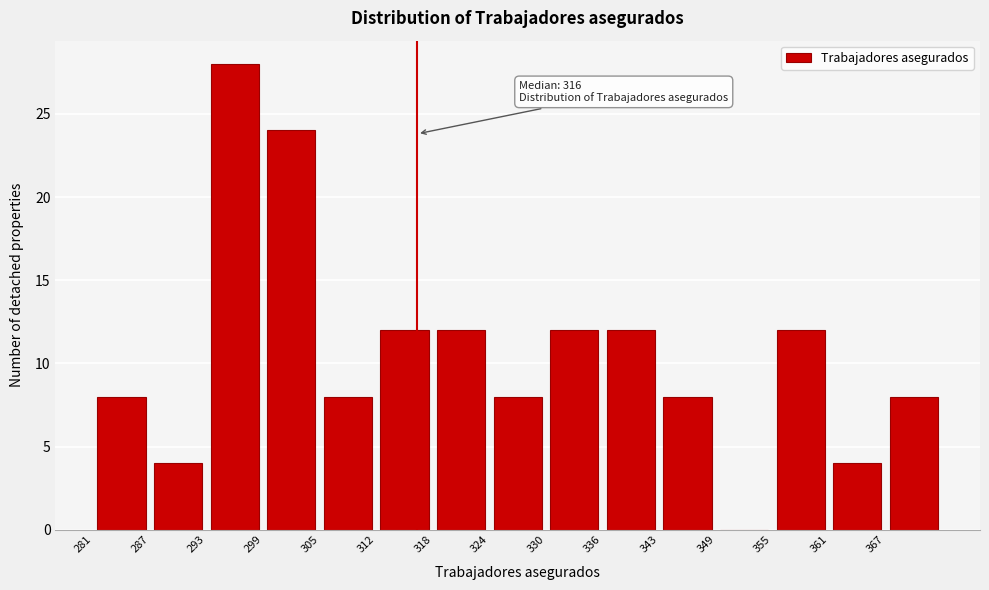

Which range on the x-axis has the tallest bar?

293.4 to 299.6